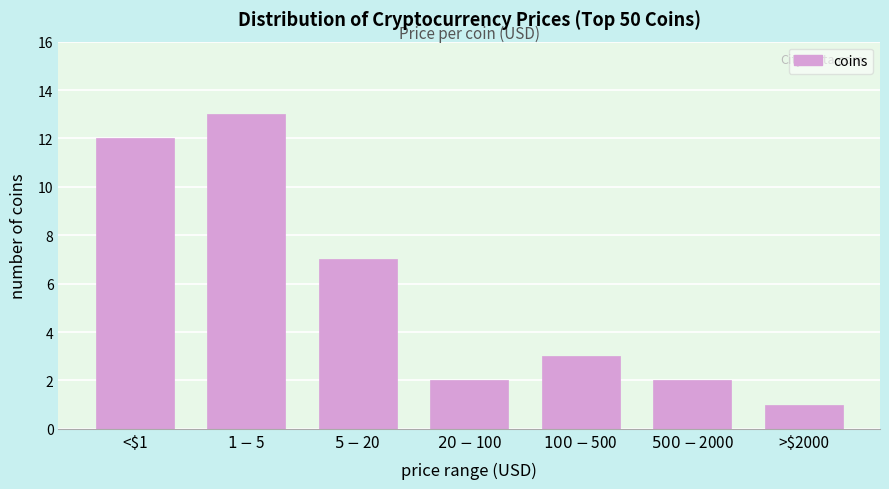

Reading left to right, what are all the values shown in this chart?

12	13	7	2	3	2	1